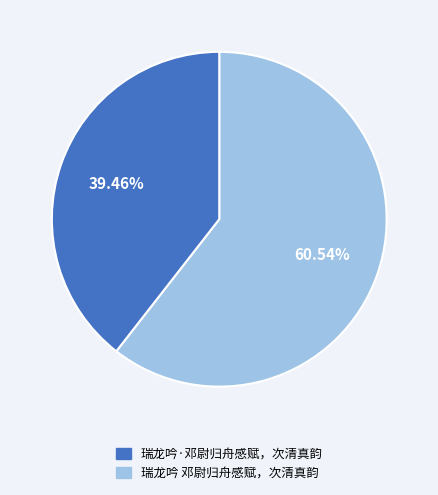

To the nearest percent, what is the difference between the 瑞龙吟 邓尉归舟感赋，次清真韵 and 瑞龙吟·邓尉归舟感赋，次清真韵 slice percentages?

21%